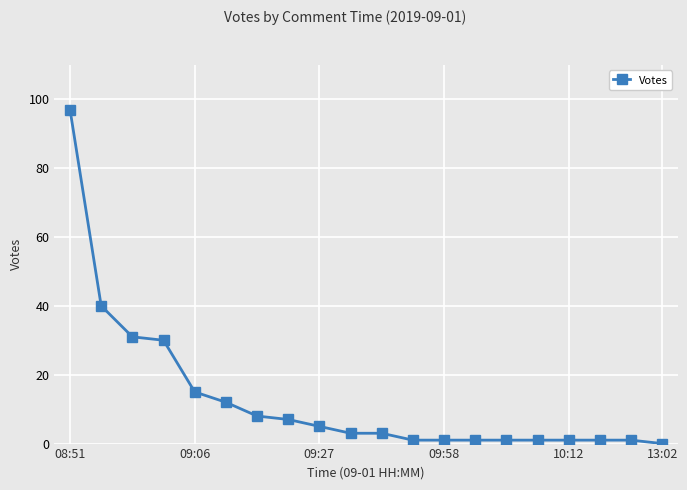

What is the maximum value shown in the chart?

97